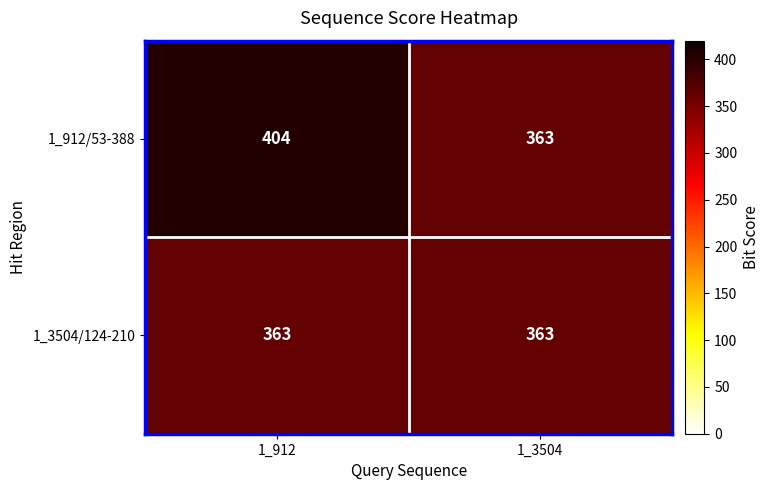

Which category has the lowest value in the 1_912/53-388 series?

1_3504